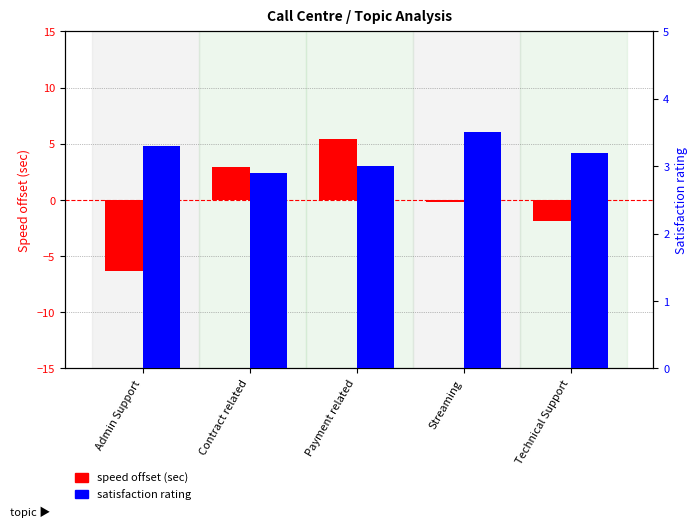

Reading right to left, transcribe all the data shown in this chart.

speed offset (sec): Technical Support=-1.9	Streaming=-0.2	Payment related=5.4	Contract related=2.9	Admin Support=-6.4
satisfaction rating: Technical Support=3.2	Streaming=3.5	Payment related=3.0	Contract related=2.9	Admin Support=3.3